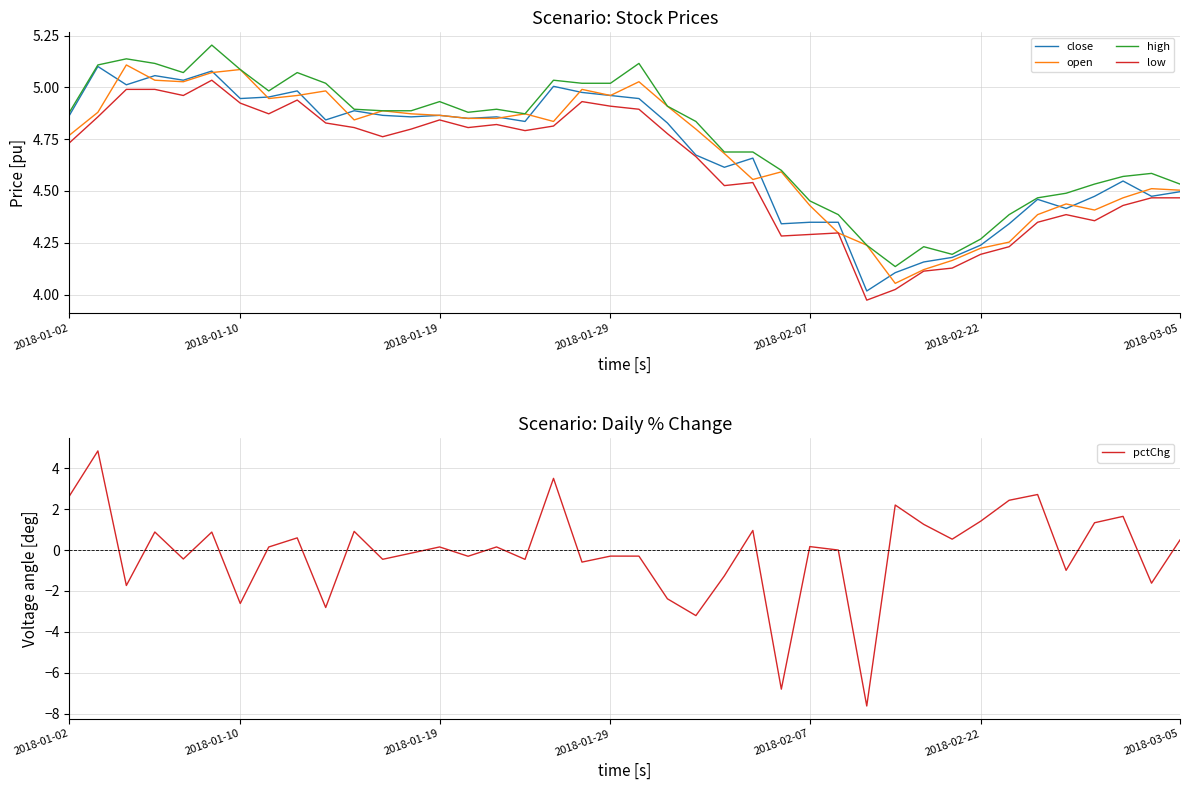

True or false: low and open intersect in this chart.

False